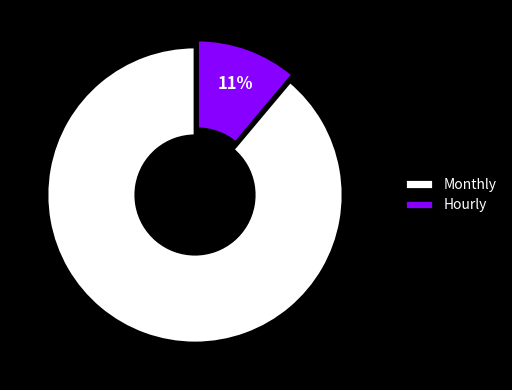

How many slices are in this pie chart?

2